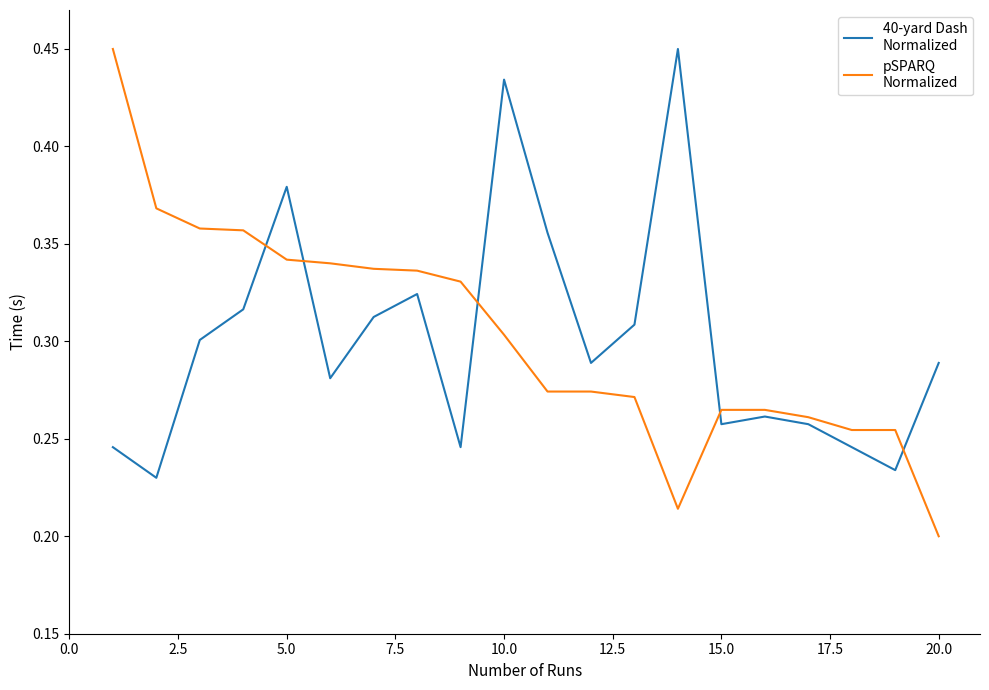

What is the smallest value displayed?

0.2